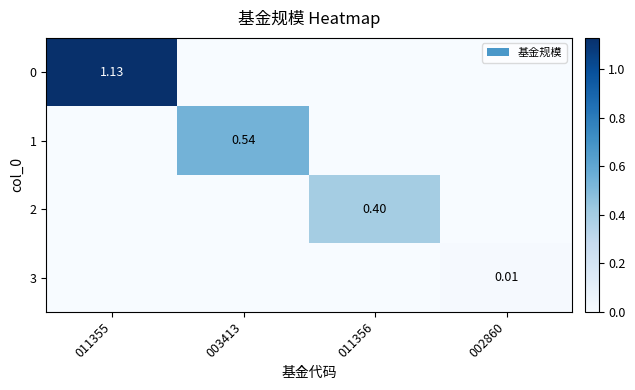

At which label does 0 reach its peak?

011355